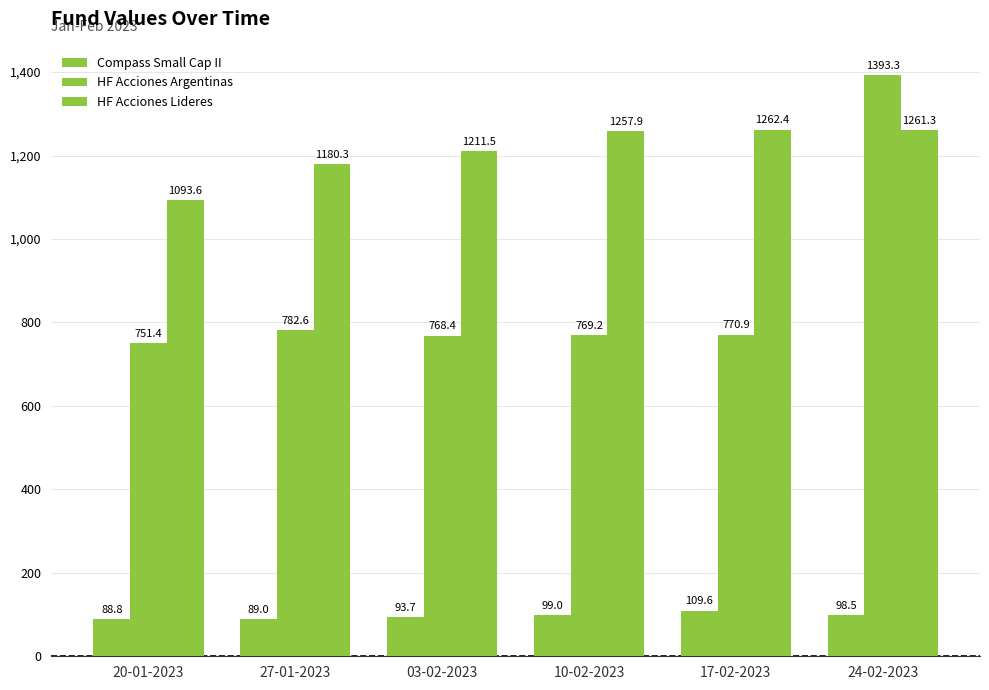

Are the bars grouped side by side (vs. stacked)?

Yes